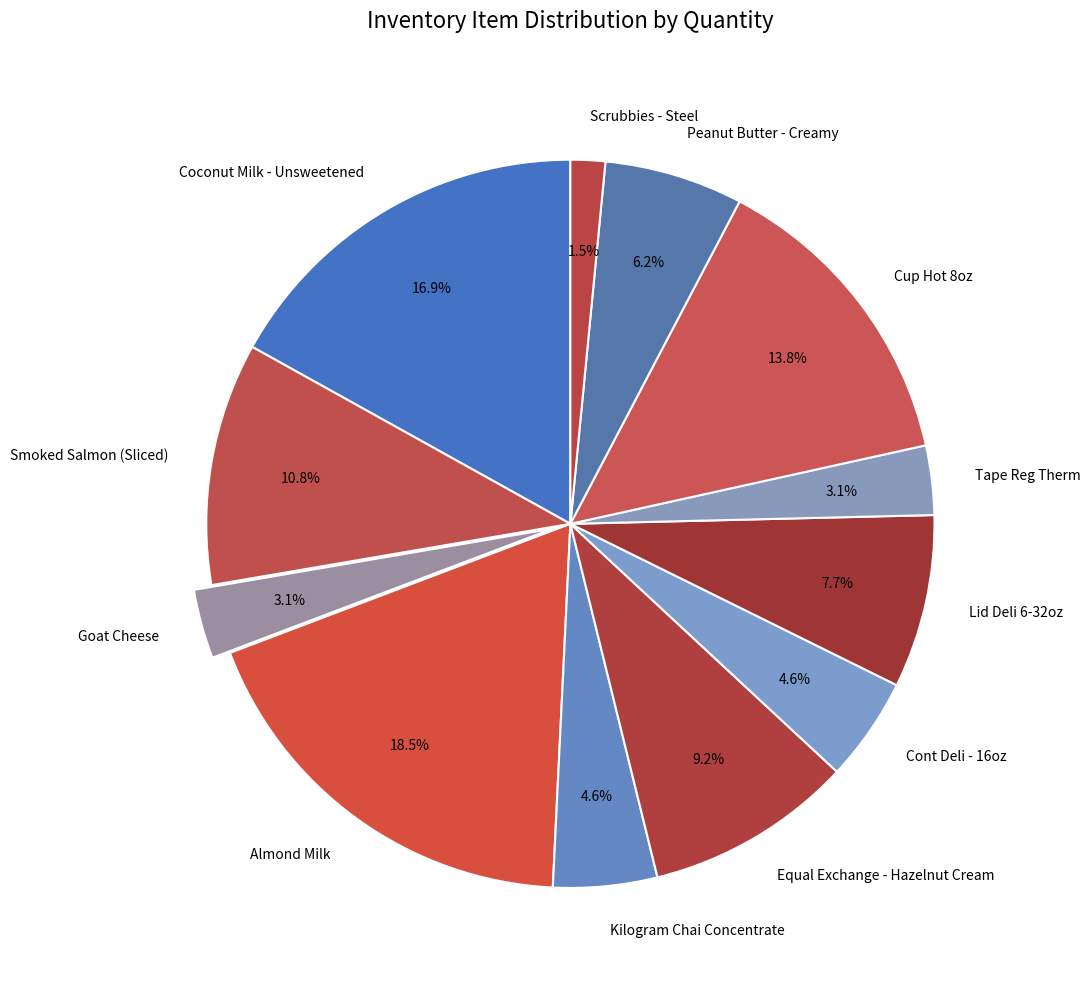

What is the largest slice in the pie chart?

Almond Milk